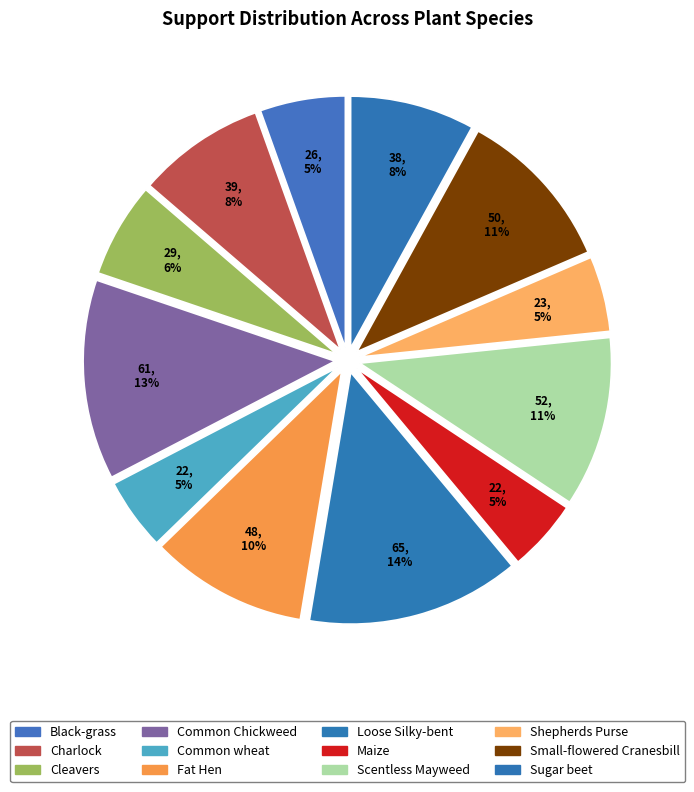

What percentage is the Charlock slice, to the nearest percent?

8%